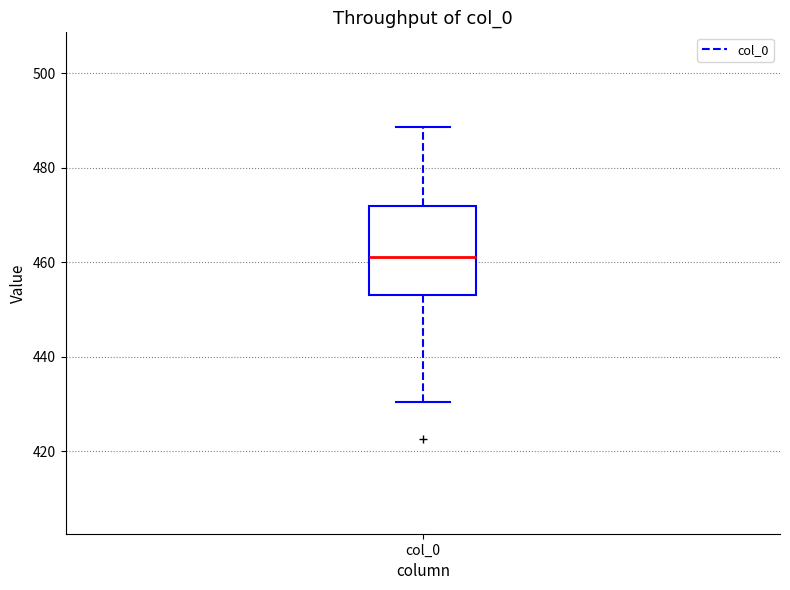

Transcribe this box plot: give where the median line is, the range the box spans, and where the two whiskers end, as read against the y-axis. The values are not printed on the chart, so give them approximately, as read against the axis.

median 462, box 454 to 472, whiskers 430 to 488